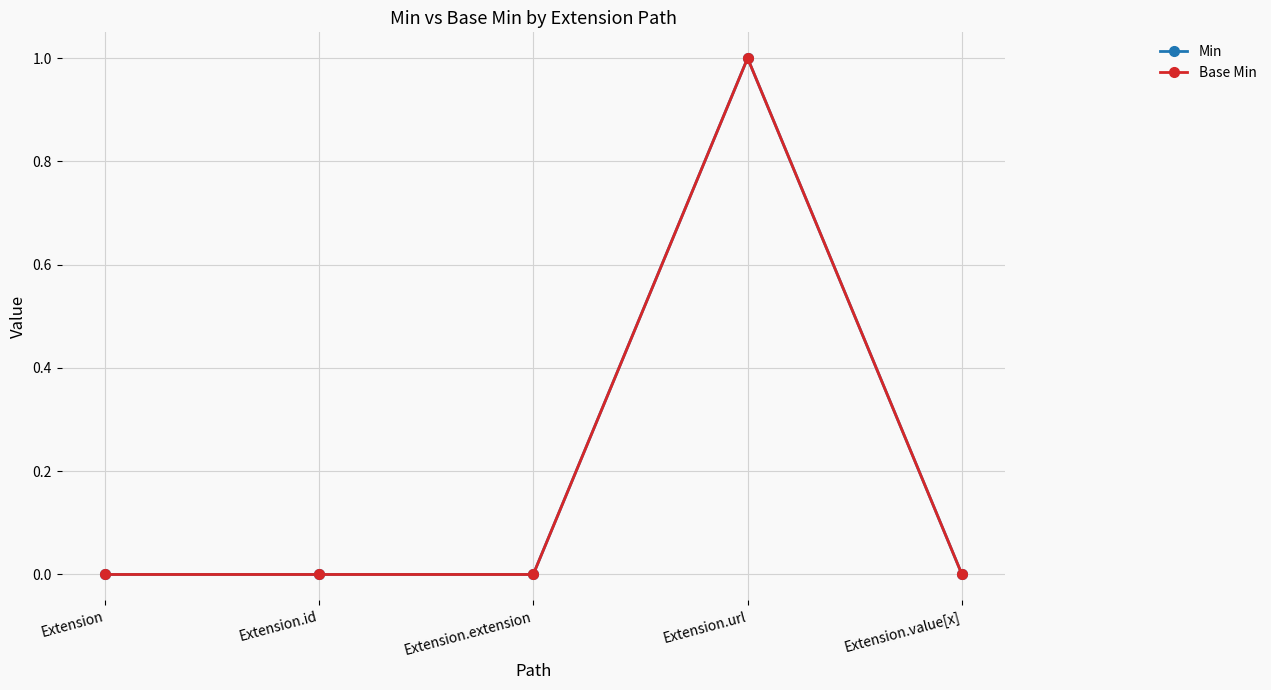

True or false: Base Min and Min cross at least once.

False